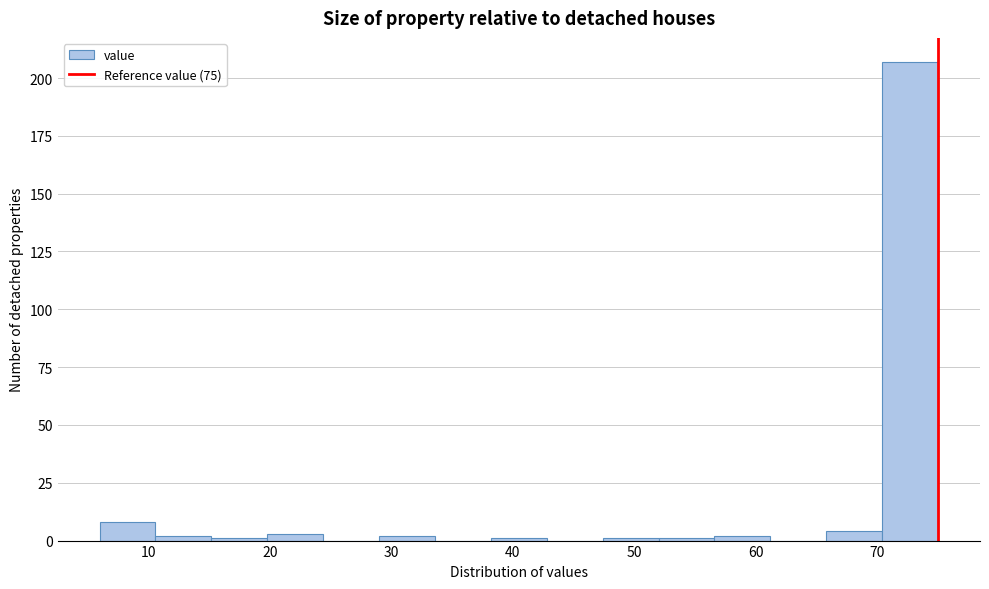

Reading left to right, transcribe this chart: for each bar, give the range it covers on the x-axis and its height. Neither the bar edges nor the heights are printed on the chart, so give them approximately, as read against the axes.

6.0 to 10.6: 10
10.6 to 15.2: under 5
15.2 to 19.8: under 5
19.8 to 24.4: under 5
24.4 to 29.0: 0
29.0 to 33.6: under 5
33.6 to 38.2: 0
38.2 to 42.8: under 5
42.8 to 47.4: 0
47.4 to 52.0: under 5
52.0 to 56.6: under 5
56.6 to 61.2: under 5
61.2 to 65.8: 0
65.8 to 70.4: under 5
70.4 to 75.0: 205